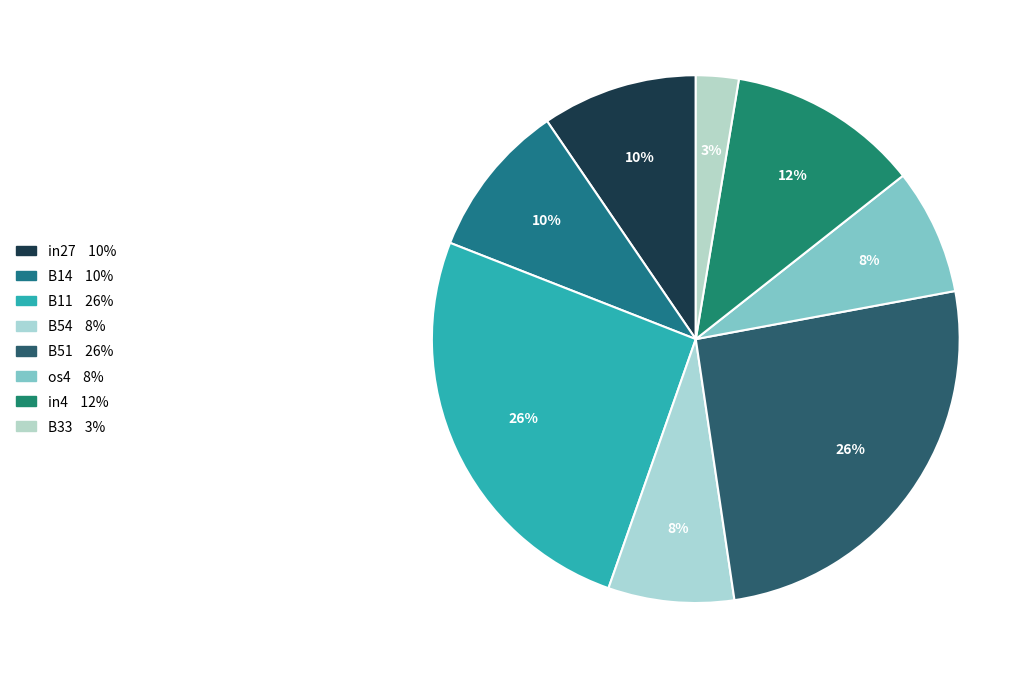

Is there any slice that represents more than half of the pie?

No